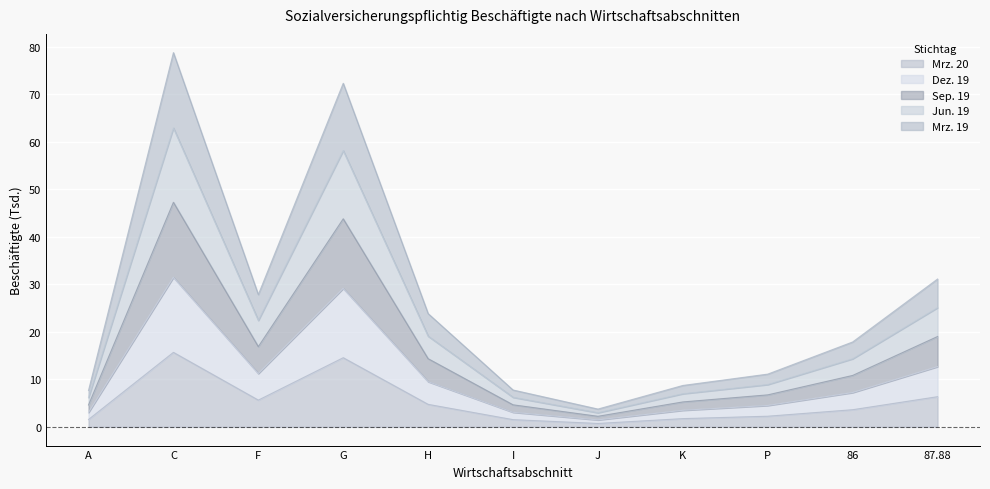

At which label does Jun. 19 reach its peak?

C